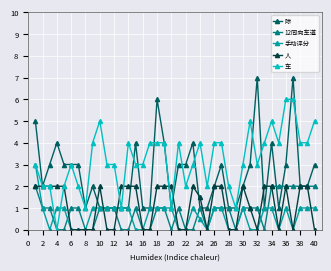

What is the value of the 12同向车道 point at the 21st from the left?

1.0